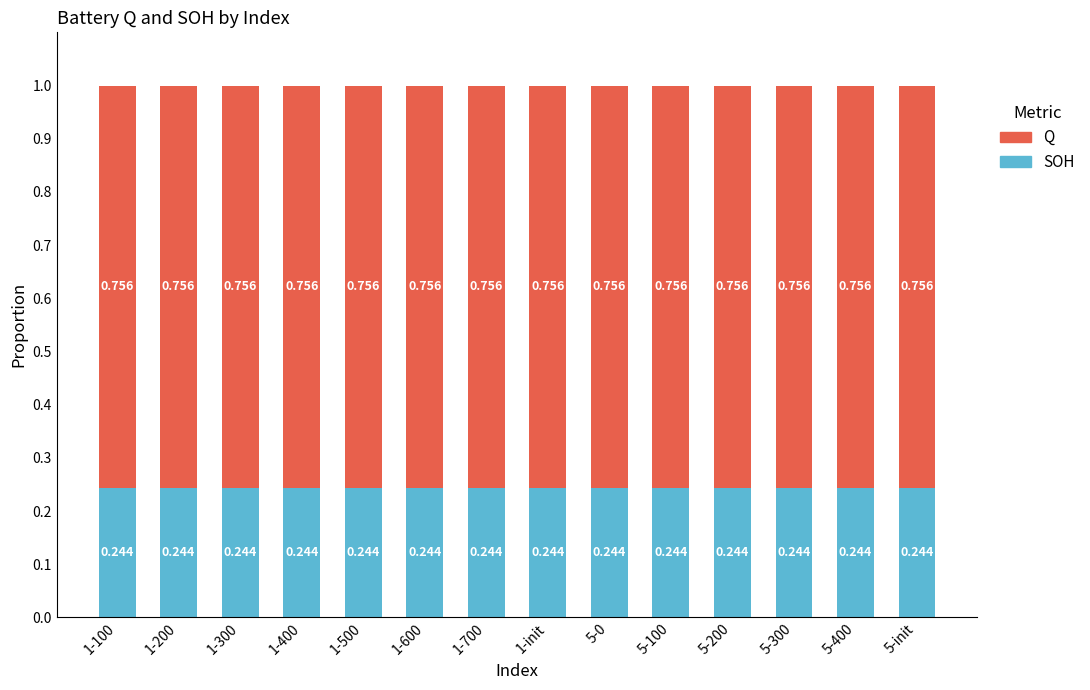

Count the number of categories in the chart.

14